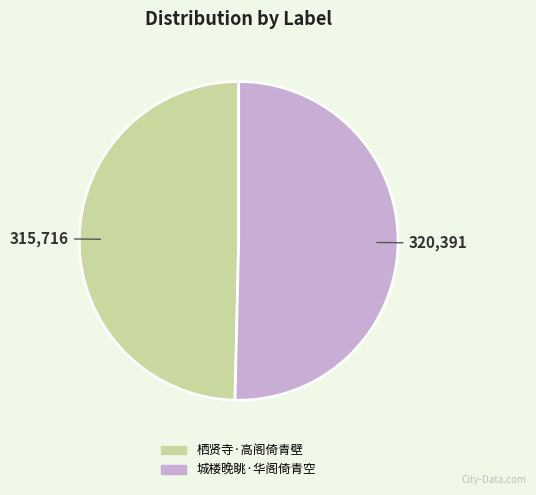

Approximately how many times larger is the value at 栖贤寺·高阁倚青壁 compared to 城楼晚眺·华阁倚青空?

1.0